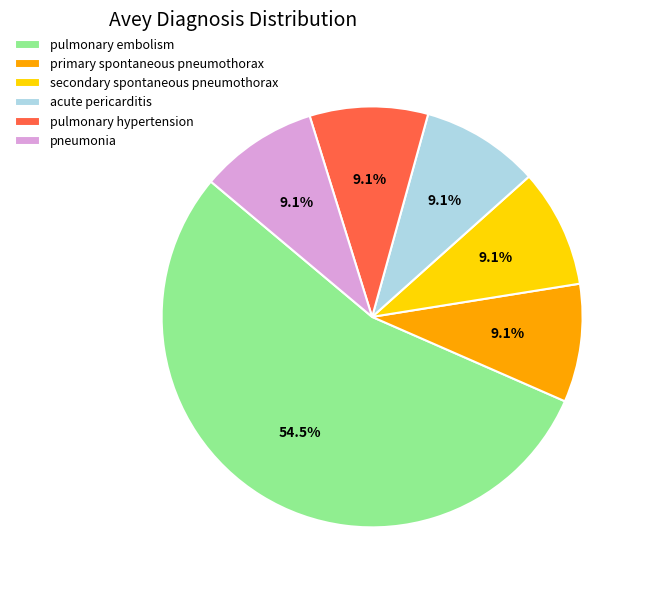

Combined, do pneumonia and secondary spontaneous pneumothorax account for over 50%?

No